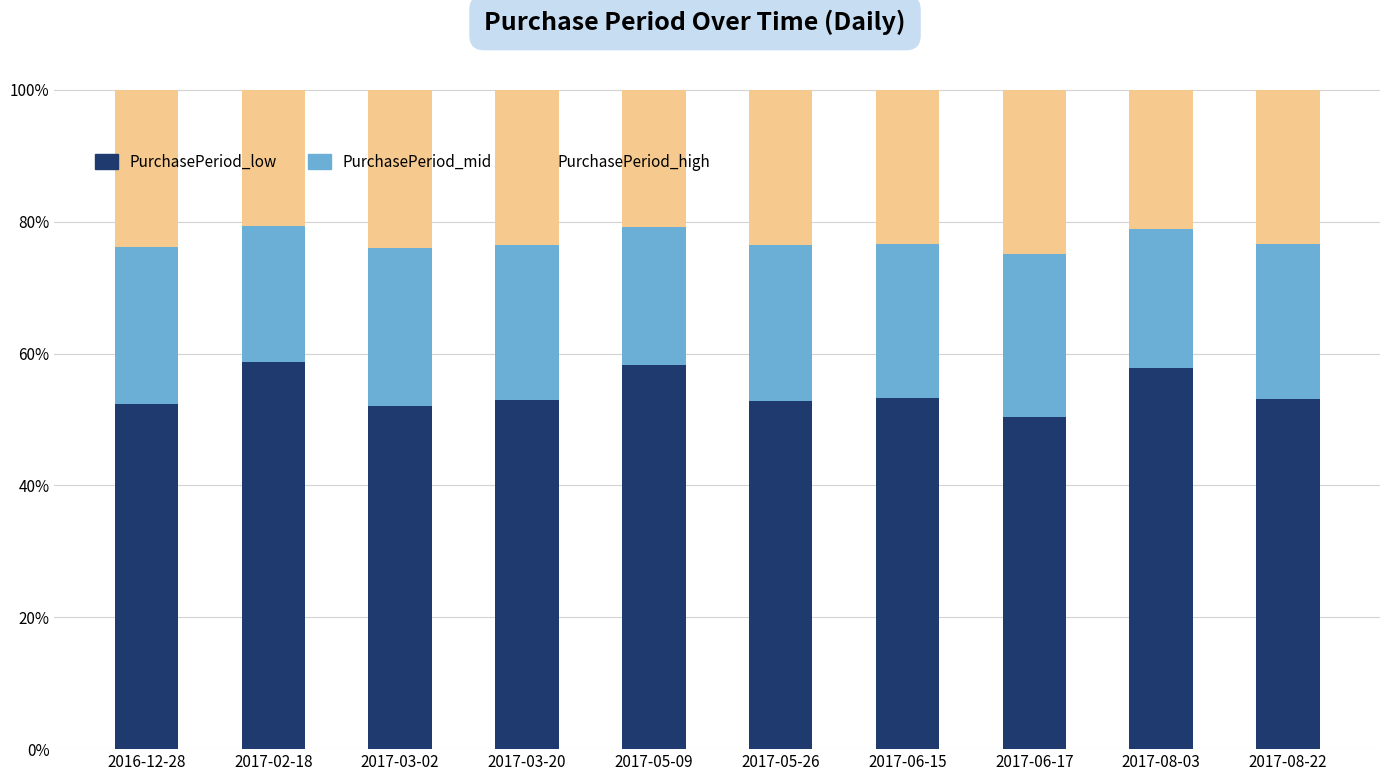

What are all the series names shown in the legend?

PurchasePeriod_low, PurchasePeriod_mid, PurchasePeriod_high